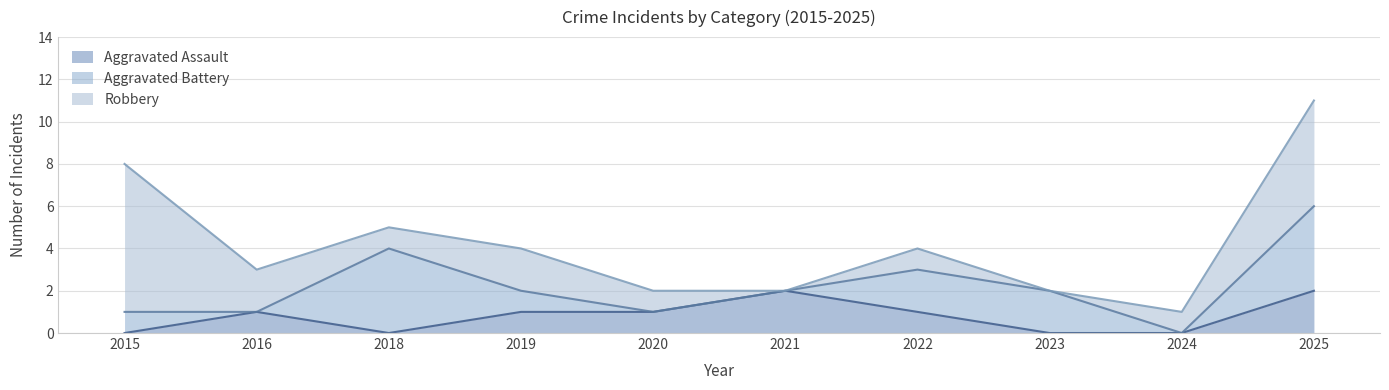

Reading right to left, extract all data points from this chart.

Aggravated Assault: 2	0	0	1	2	1	1	0	1	0
Aggravated Battery: 4	0	2	2	0	0	1	4	0	1
Robbery: 5	1	0	1	0	1	2	1	2	7